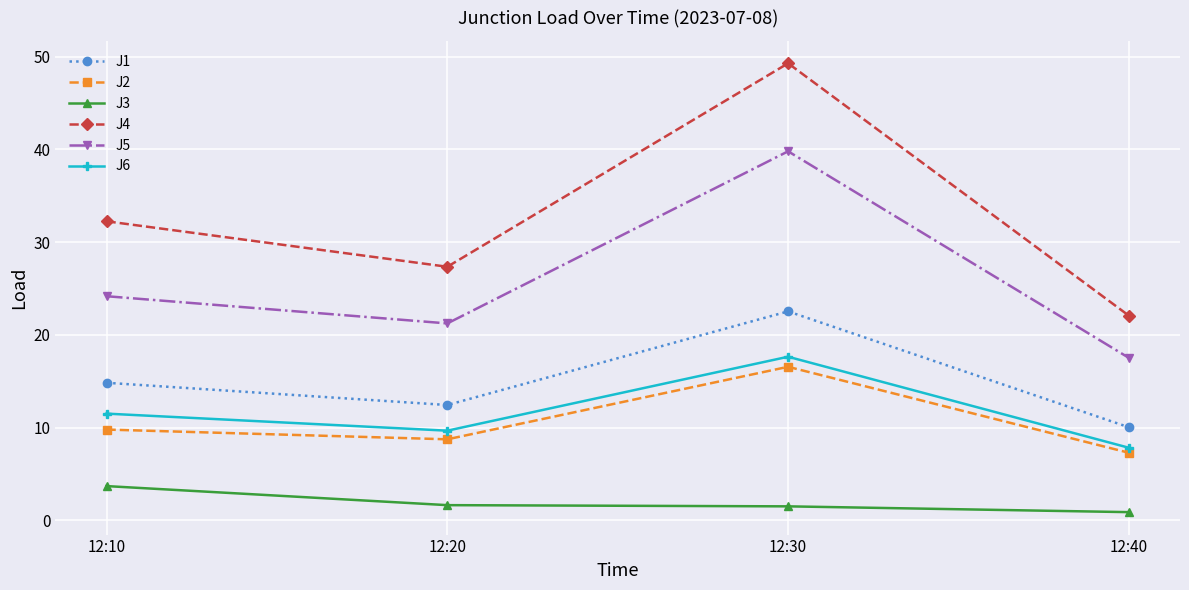

What is the value of the J4 point at the 3rd from the left?

49.3